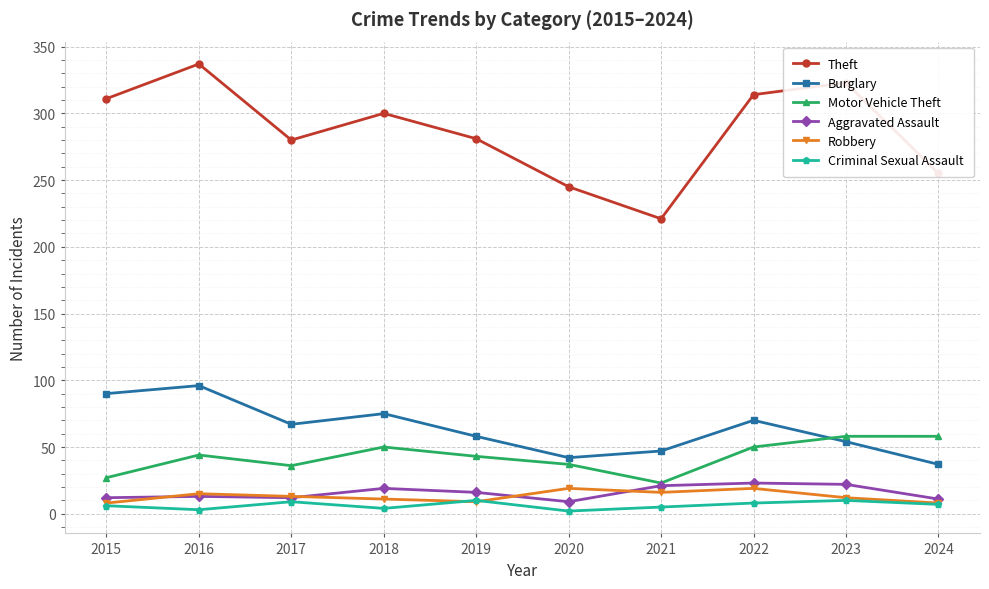

What is the average value of the Burglary series?

64